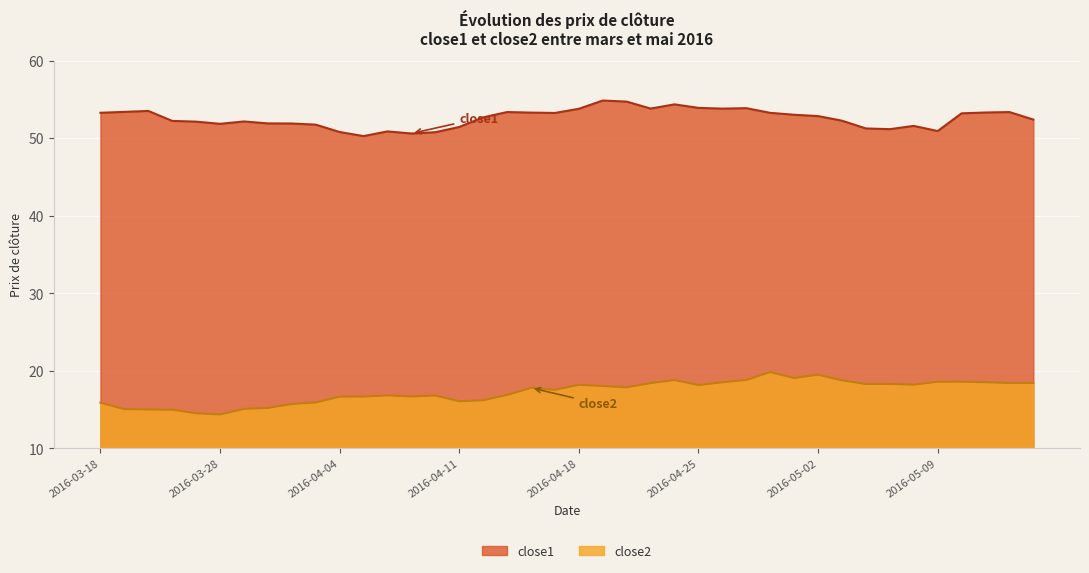

At which category does the chart reach its peak across all series?

2016-04-19